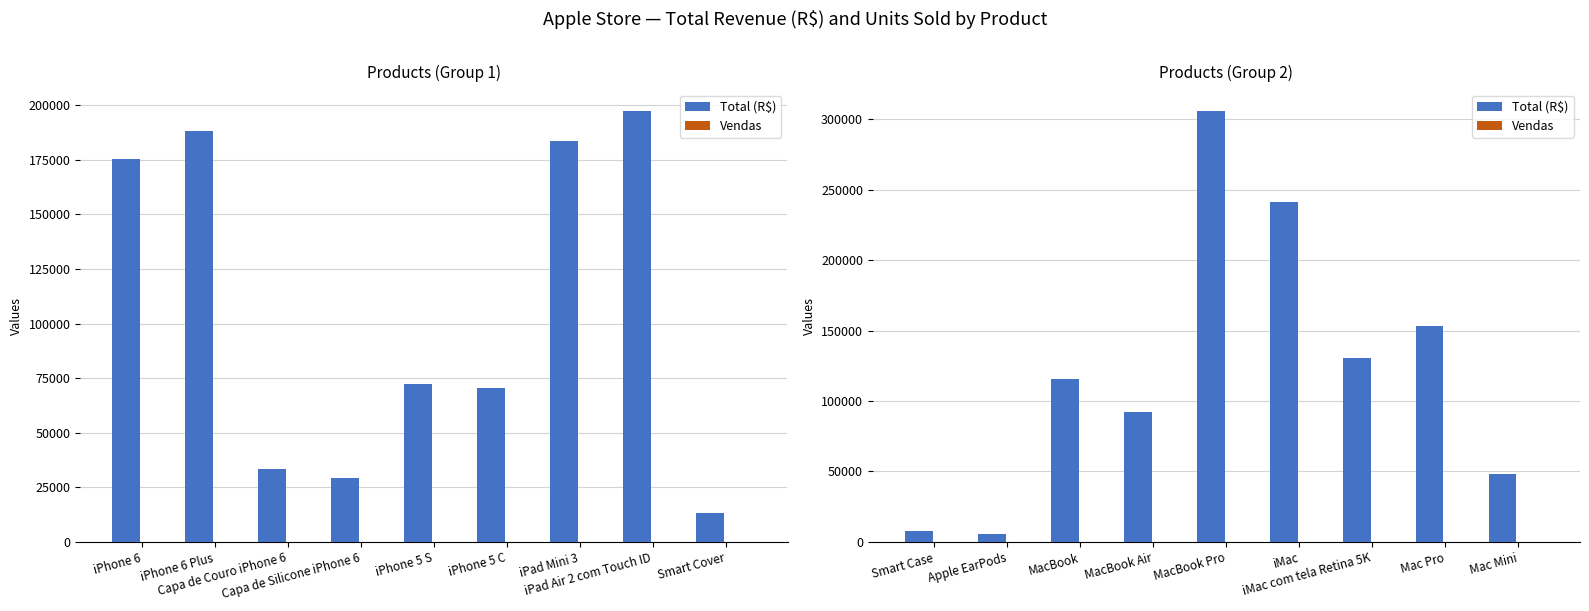

How many values in the Total (R$) series exceed 115485?

4